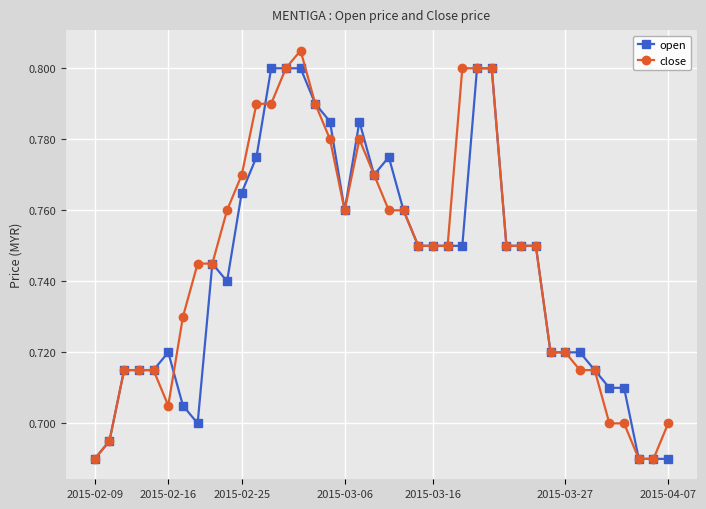

At how many categories does at least one series exceed 0?

40